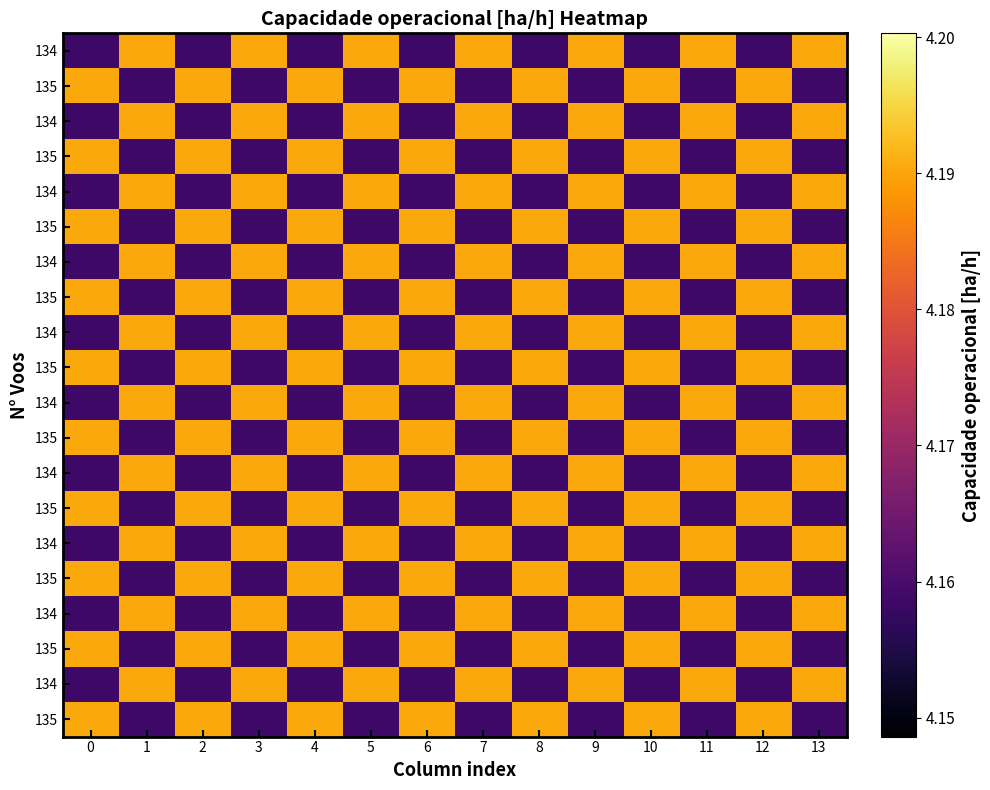

Between 6 and 7, which is larger?

7